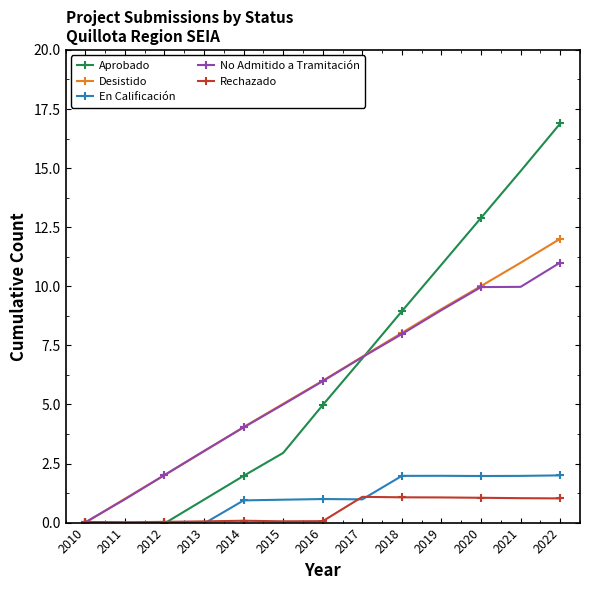

At which category does En Calificación reach its first local peak?

2016